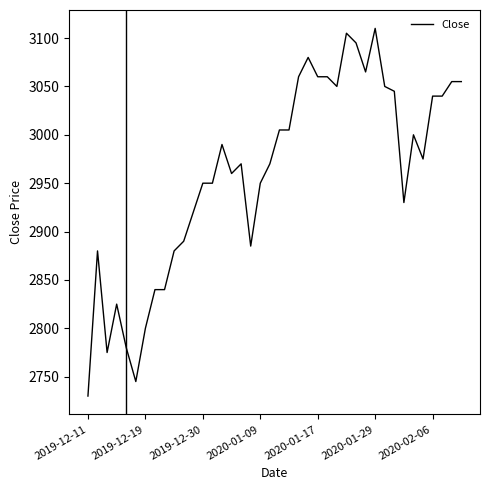

What is the minimum value shown in the chart?

2730